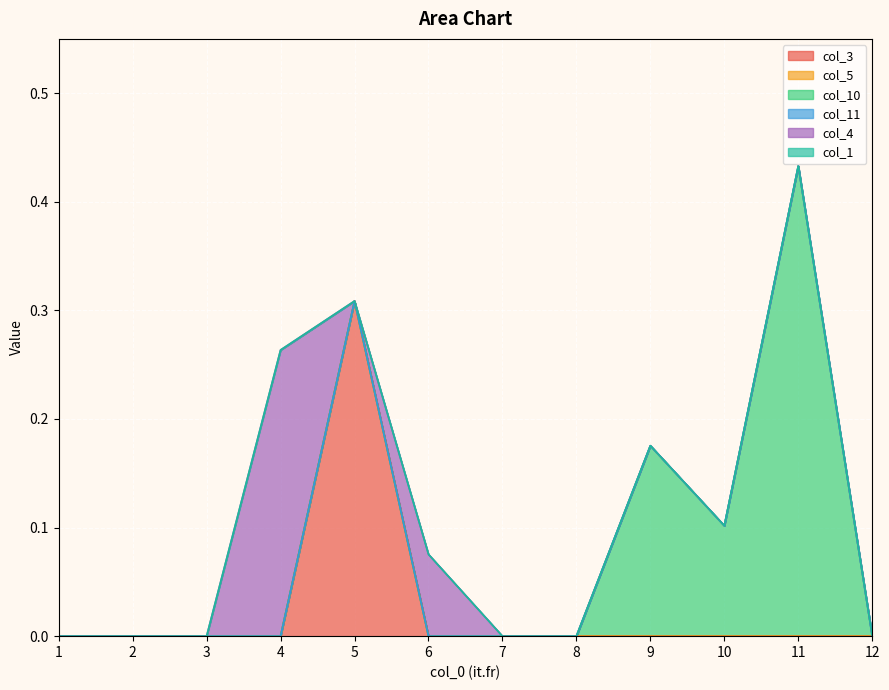

True or false: col_10 and col_11 cross at least once.

False